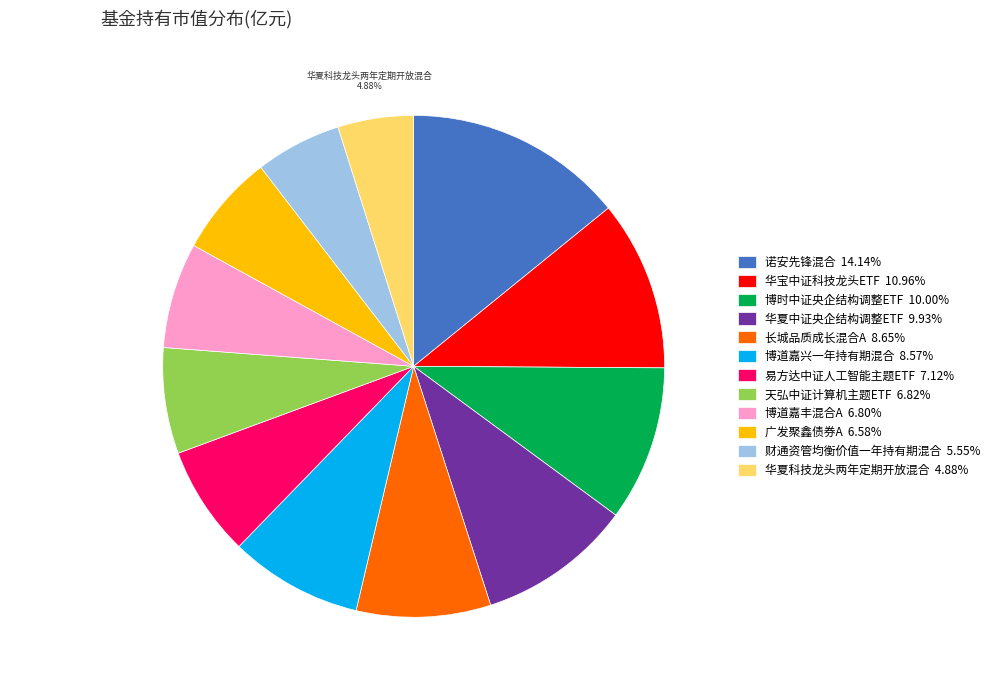

Is there any slice that represents more than half of the pie?

No